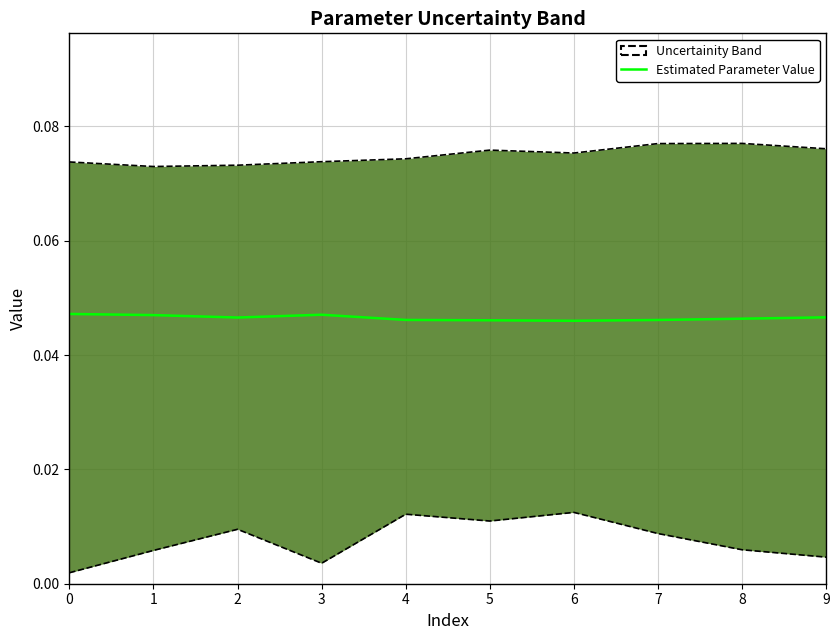

Which has a higher value, 7 or 4?

4